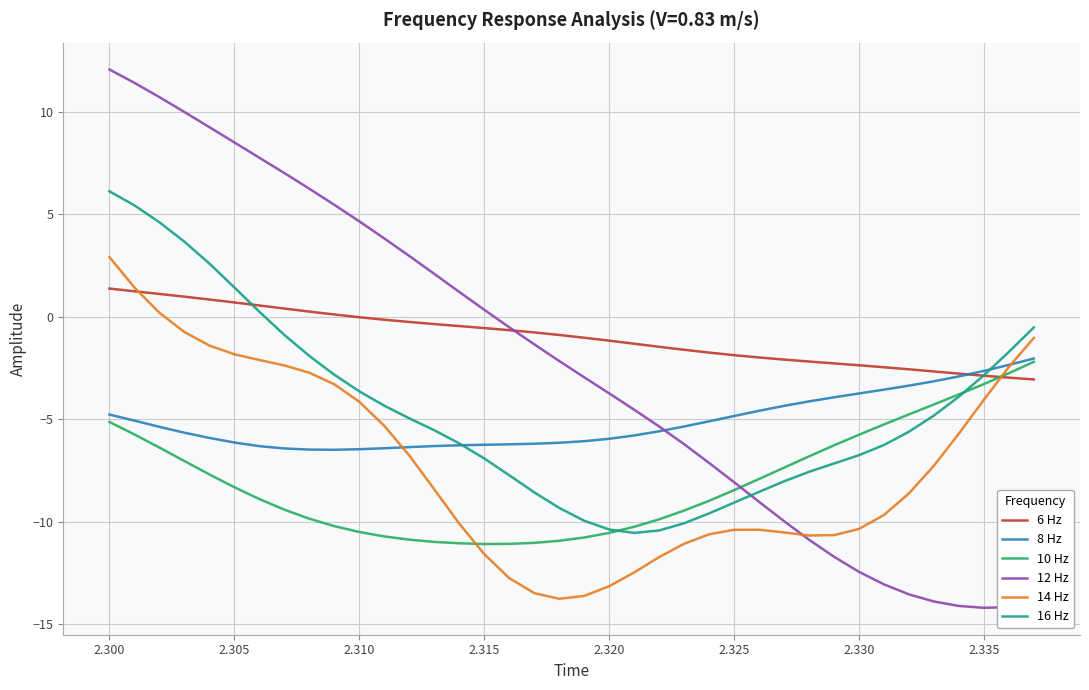

Which series has the widest spread of values?

12 Hz